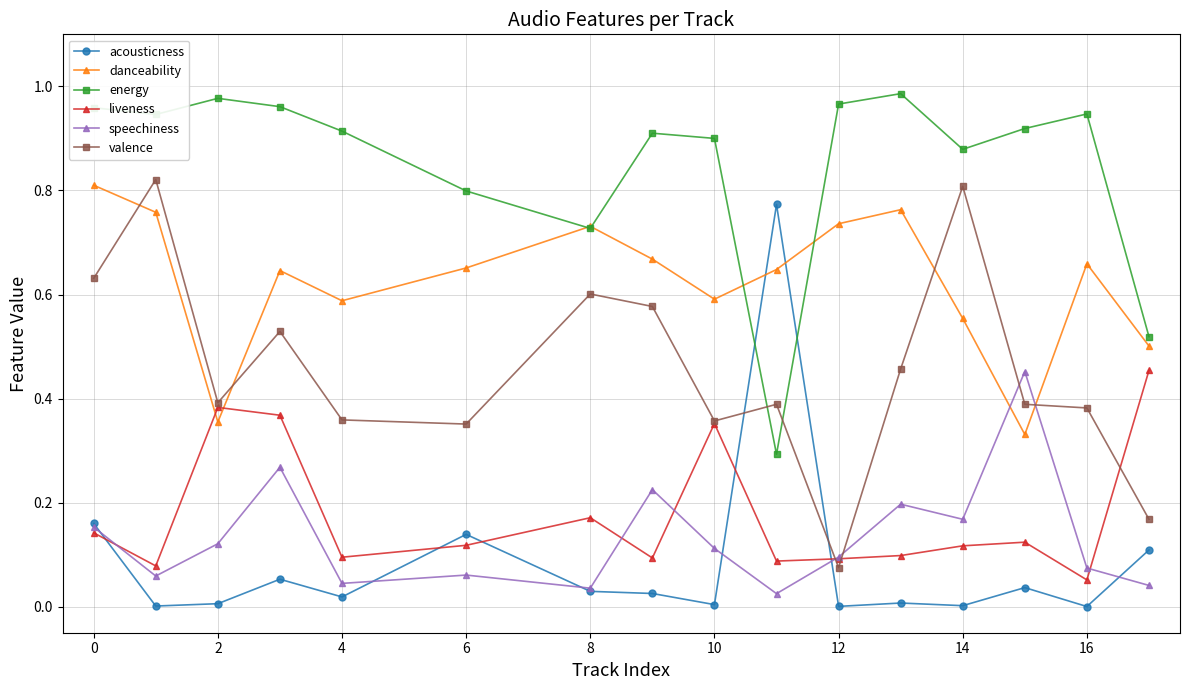

True or false: danceability has more than 2 points higher than both neighbors.

True